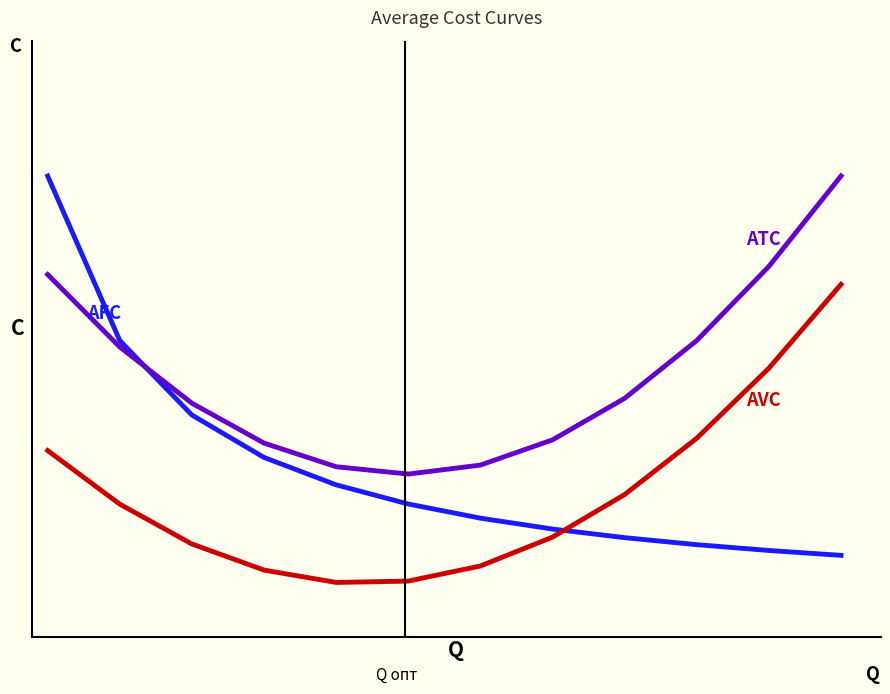

Does the chart have visible grid lines?

No